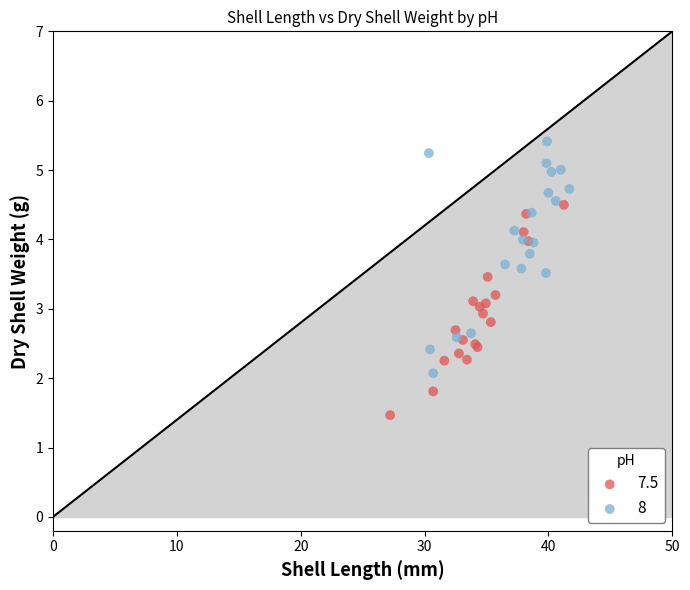

Which series has the largest Y range (max minus min)?

8